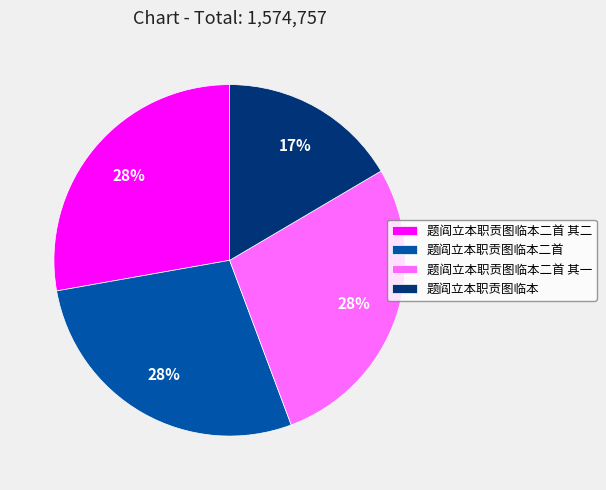

To the nearest percent, what percentage of the pie is 题阎立本职贡图临本二首?

28%